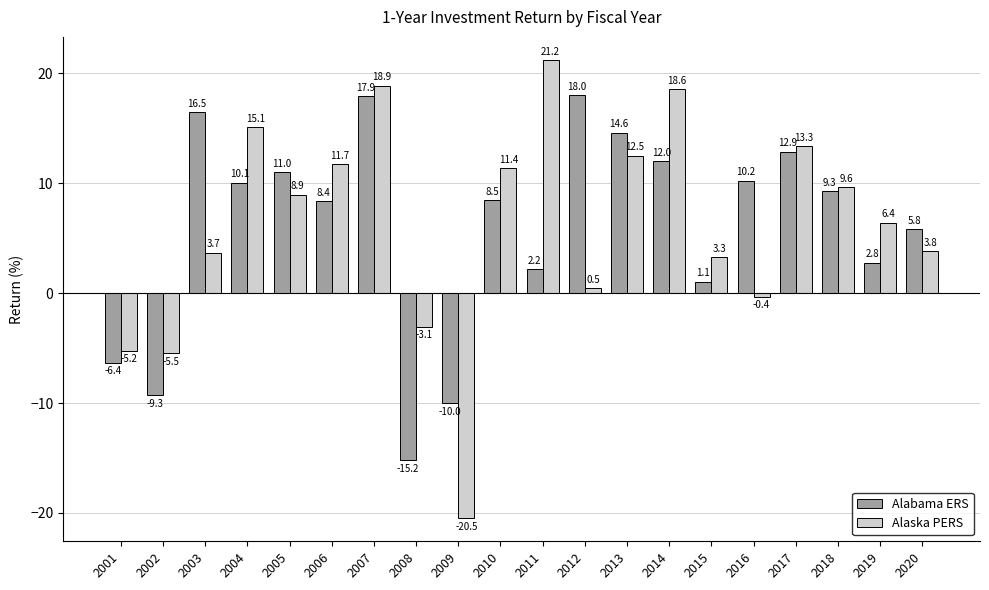

Where does the Alaska PERS series first go above 8?

2004